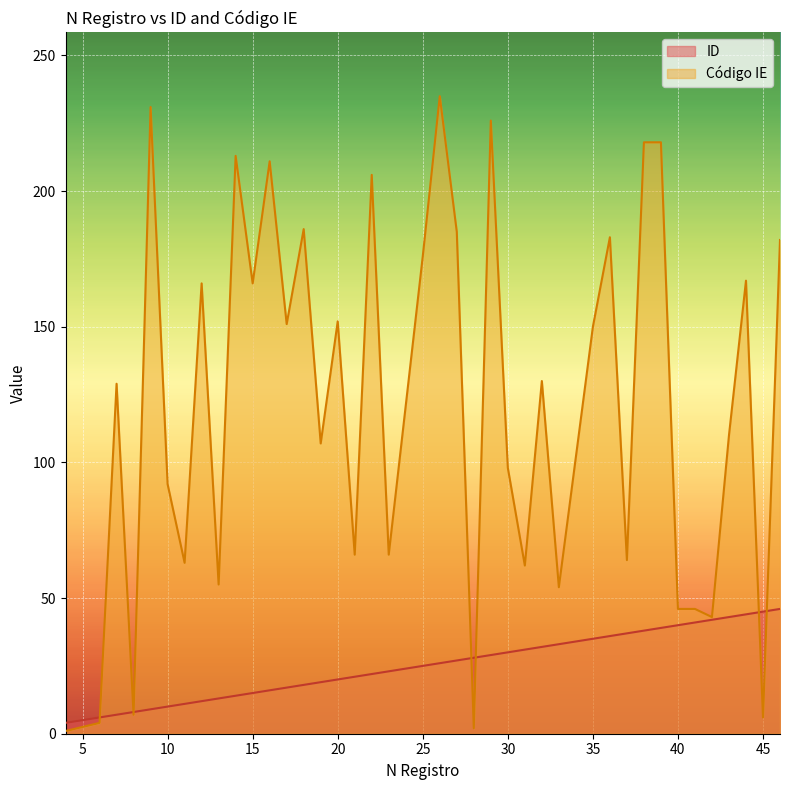

Which series has the largest total across all categories?

Código IE